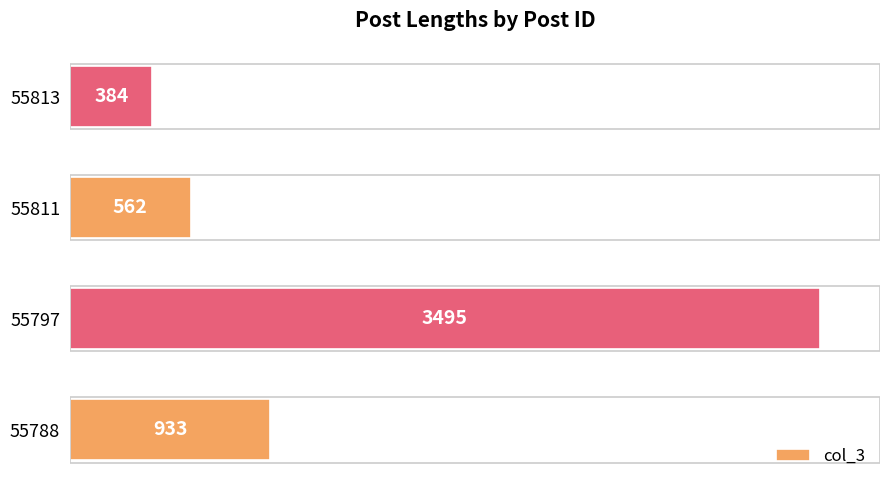

Rank the categories by value from lowest to highest.

55813, 55811, 55788, 55797